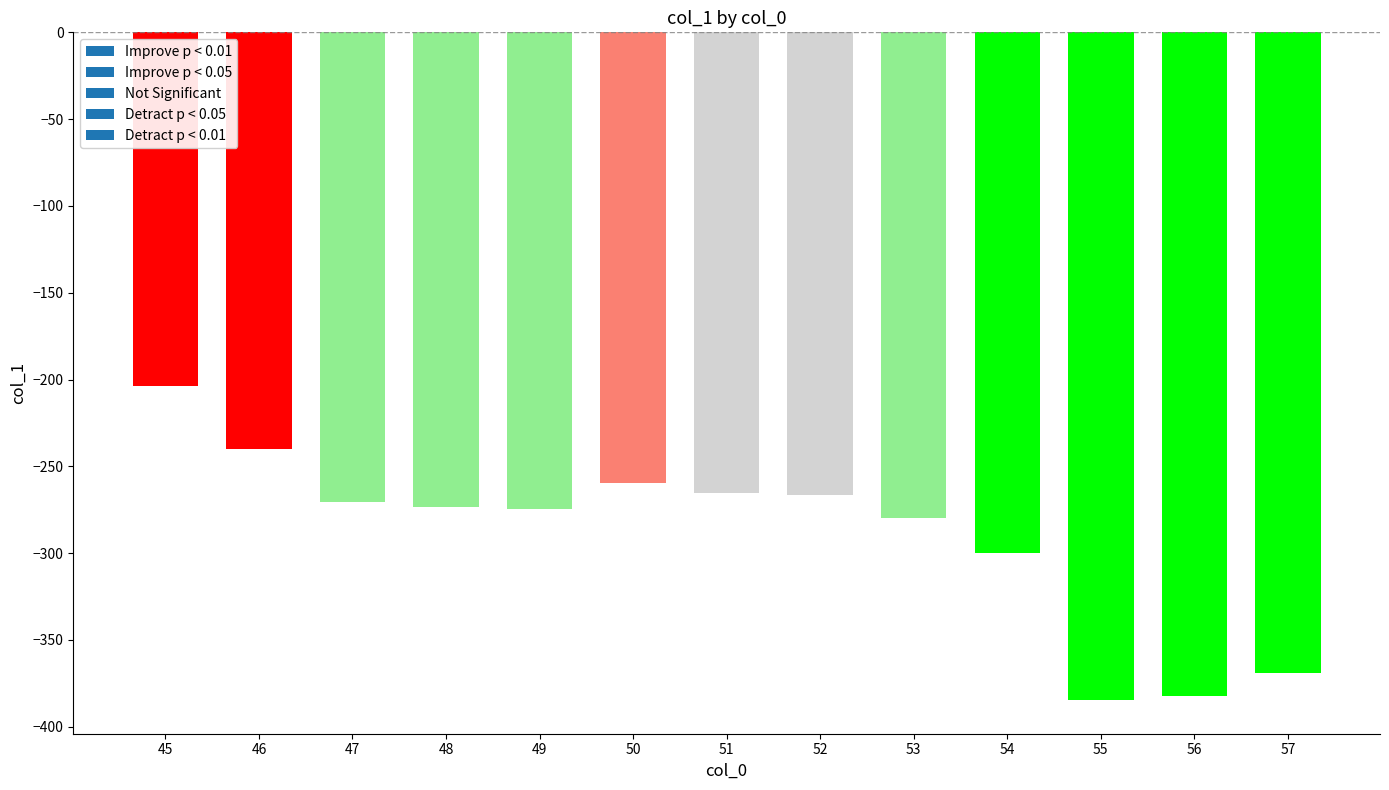

What is the sum of the values at 55 and 47?

-655.2